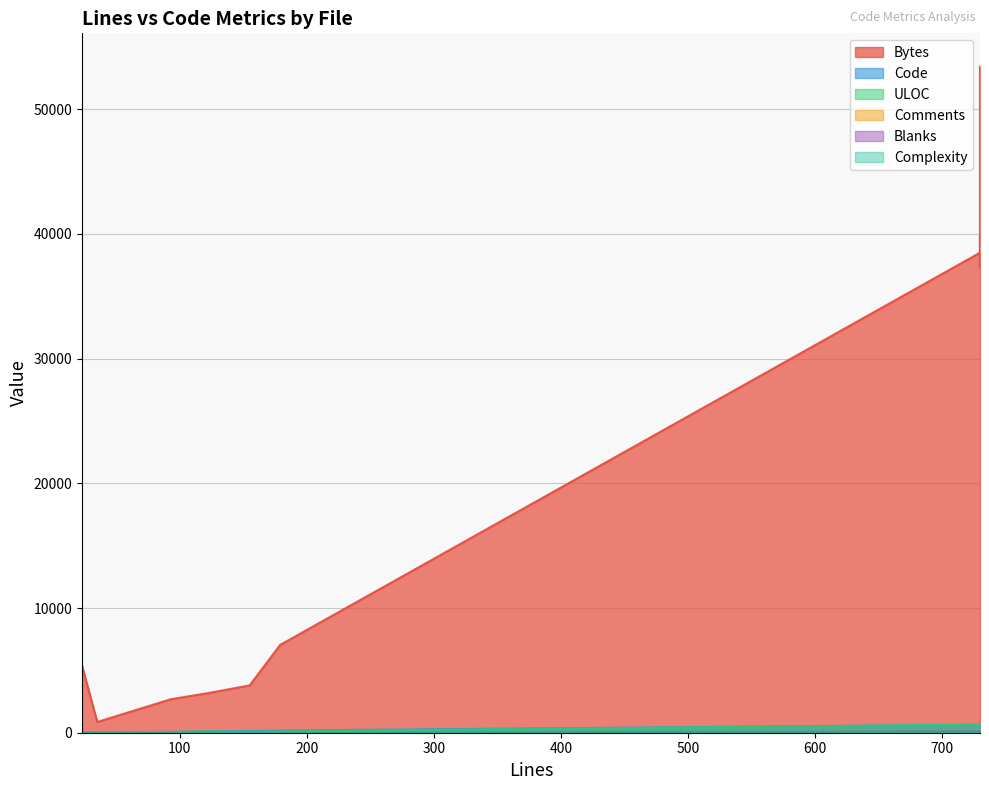

What is the maximum value for Bytes?

53418